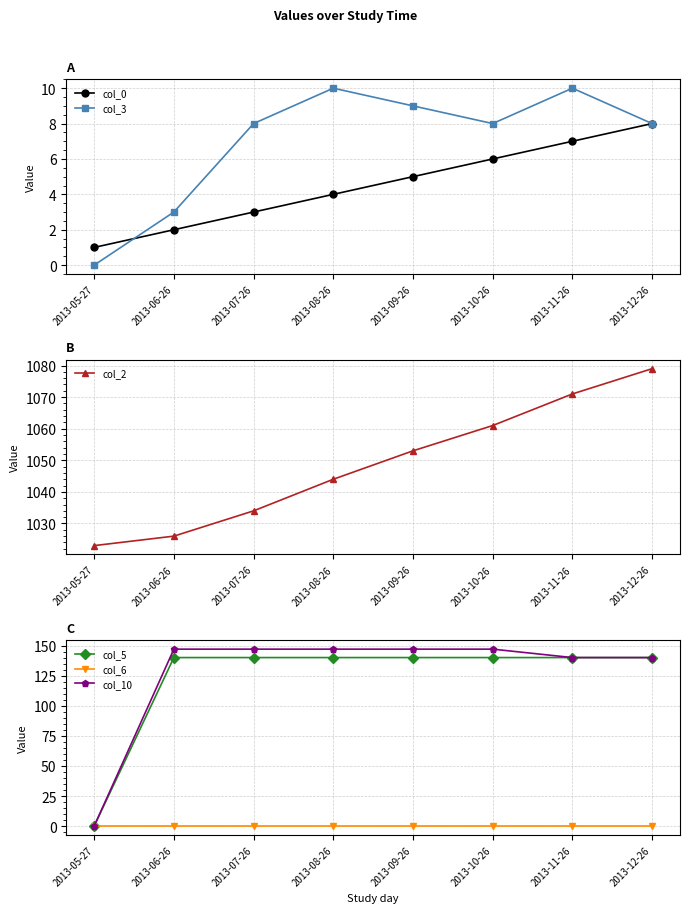

True or false: col_3 and col_10 cross at least once.

False